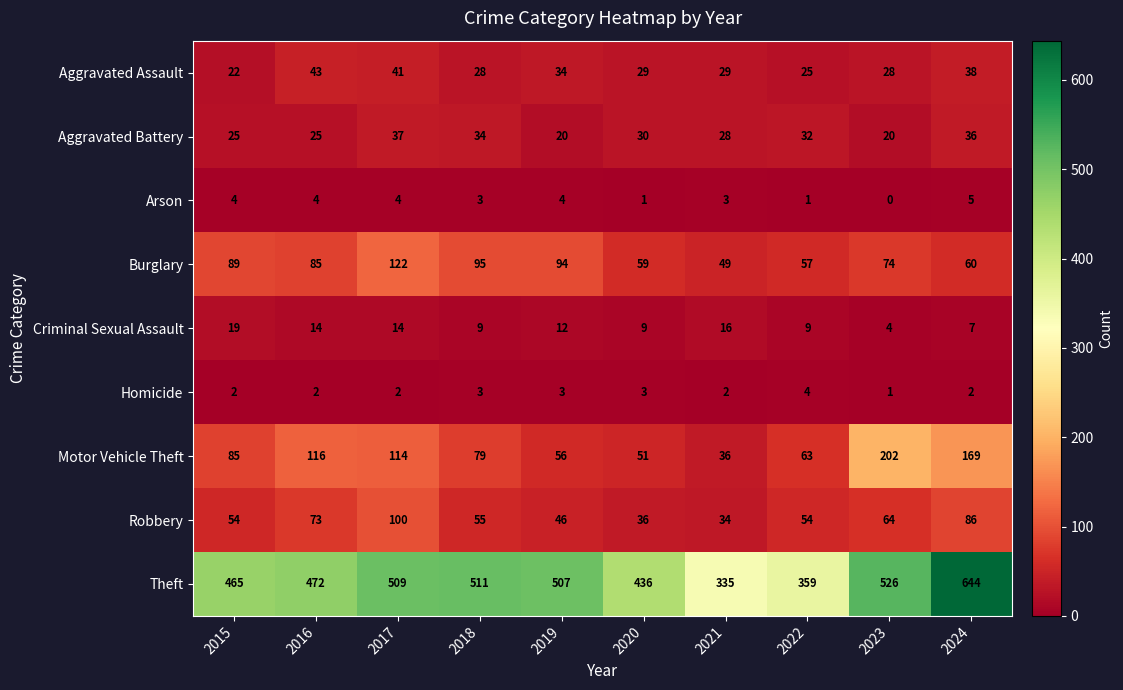

Is it true that Homicide equals 0 at 2024?

False